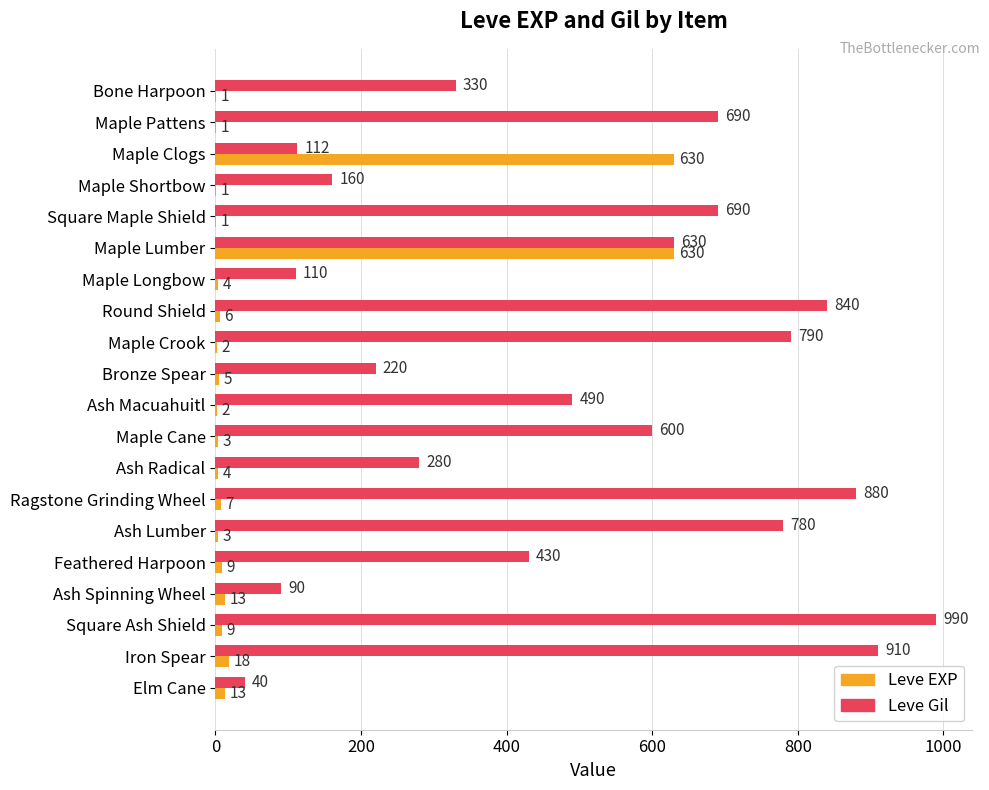

At which label does Leve Gil reach its peak?

Square Ash Shield